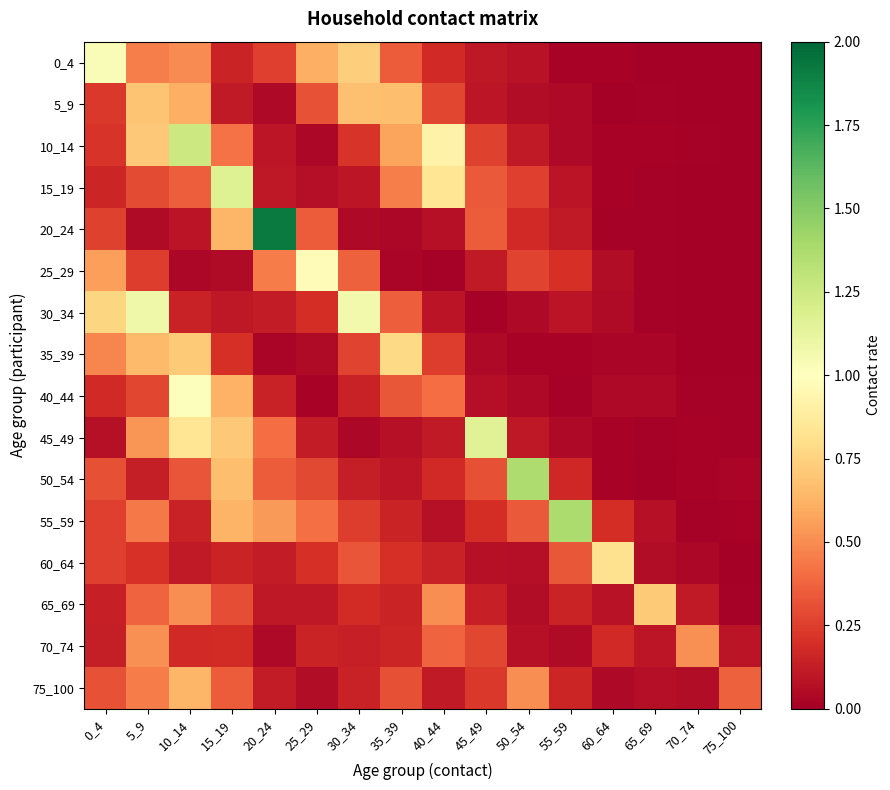

Reading left to right, extract all data points from this chart.

0_4: 0_4=1.0	5_9=0.5	10_14=0.5	15_19=0.2	20_24=0.3	25_29=0.6	30_34=0.7	35_39=0.3	40_44=0.2	45_49=0.1	50_54=0.1	55_59=0.0	60_64=0.0	65_69=0.0	70_74=0.0	75_100=0.0
5_9: 0_4=0.2	5_9=0.7	10_14=0.6	15_19=0.1	20_24=0.0	25_29=0.3	30_34=0.7	35_39=0.7	40_44=0.3	45_49=0.1	50_54=0.1	55_59=0.0	60_64=0.0	65_69=0.0	70_74=0.0	75_100=0.0
10_14: 0_4=0.2	5_9=0.7	10_14=1.3	15_19=0.4	20_24=0.1	25_29=0.0	30_34=0.2	35_39=0.6	40_44=0.9	45_49=0.3	50_54=0.1	55_59=0.0	60_64=0.0	65_69=0.0	70_74=0.0	75_100=0.0
15_19: 0_4=0.2	5_9=0.3	10_14=0.4	15_19=1.2	20_24=0.1	25_29=0.1	30_34=0.1	35_39=0.5	40_44=0.8	45_49=0.3	50_54=0.3	55_59=0.1	60_64=0.0	65_69=0.0	70_74=0.0	75_100=0.0
20_24: 0_4=0.3	5_9=0.1	10_14=0.1	15_19=0.6	20_24=1.9	25_29=0.4	30_34=0.0	35_39=0.0	40_44=0.1	45_49=0.3	50_54=0.2	55_59=0.1	60_64=0.0	65_69=0.0	70_74=0.0	75_100=0.0
25_29: 0_4=0.6	5_9=0.2	10_14=0.0	15_19=0.0	20_24=0.5	25_29=1.0	30_34=0.4	35_39=0.0	40_44=0.0	45_49=0.1	50_54=0.3	55_59=0.2	60_64=0.1	65_69=0.0	70_74=0.0	75_100=0.0
30_34: 0_4=0.8	5_9=1.1	10_14=0.1	15_19=0.1	20_24=0.1	25_29=0.2	30_34=1.1	35_39=0.4	40_44=0.1	45_49=0.0	50_54=0.0	55_59=0.1	60_64=0.0	65_69=0.0	70_74=0.0	75_100=0.0
35_39: 0_4=0.5	5_9=0.6	10_14=0.7	15_19=0.2	20_24=0.0	25_29=0.0	30_34=0.3	35_39=0.8	40_44=0.2	45_49=0.0	50_54=0.0	55_59=0.0	60_64=0.0	65_69=0.0	70_74=0.0	75_100=0.0
40_44: 0_4=0.2	5_9=0.3	10_14=1.0	15_19=0.6	20_24=0.1	25_29=0.0	30_34=0.1	35_39=0.3	40_44=0.4	45_49=0.1	50_54=0.0	55_59=0.0	60_64=0.0	65_69=0.0	70_74=0.0	75_100=0.0
45_49: 0_4=0.1	5_9=0.5	10_14=0.8	15_19=0.7	20_24=0.4	25_29=0.1	30_34=0.0	35_39=0.1	40_44=0.1	45_49=1.2	50_54=0.1	55_59=0.0	60_64=0.0	65_69=0.0	70_74=0.0	75_100=0.0
50_54: 0_4=0.3	5_9=0.1	10_14=0.3	15_19=0.7	20_24=0.3	25_29=0.3	30_34=0.1	35_39=0.1	40_44=0.2	45_49=0.3	50_54=1.4	55_59=0.2	60_64=0.0	65_69=0.0	70_74=0.0	75_100=0.0
55_59: 0_4=0.3	5_9=0.4	10_14=0.1	15_19=0.6	20_24=0.5	25_29=0.4	30_34=0.2	35_39=0.2	40_44=0.1	45_49=0.2	50_54=0.3	55_59=1.4	60_64=0.2	65_69=0.1	70_74=0.0	75_100=0.0
60_64: 0_4=0.3	5_9=0.2	10_14=0.1	15_19=0.2	20_24=0.1	25_29=0.2	30_34=0.3	35_39=0.2	40_44=0.1	45_49=0.1	50_54=0.1	55_59=0.3	60_64=0.8	65_69=0.1	70_74=0.0	75_100=0.0
65_69: 0_4=0.1	5_9=0.4	10_14=0.5	15_19=0.3	20_24=0.1	25_29=0.1	30_34=0.2	35_39=0.2	40_44=0.5	45_49=0.1	50_54=0.1	55_59=0.2	60_64=0.1	65_69=0.7	70_74=0.1	75_100=0.0
70_74: 0_4=0.1	5_9=0.5	10_14=0.2	15_19=0.2	20_24=0.0	25_29=0.2	30_34=0.1	35_39=0.2	40_44=0.4	45_49=0.3	50_54=0.1	55_59=0.1	60_64=0.2	65_69=0.1	70_74=0.5	75_100=0.1
75_100: 0_4=0.3	5_9=0.4	10_14=0.6	15_19=0.3	20_24=0.1	25_29=0.1	30_34=0.1	35_39=0.3	40_44=0.1	45_49=0.2	50_54=0.5	55_59=0.2	60_64=0.0	65_69=0.1	70_74=0.1	75_100=0.4